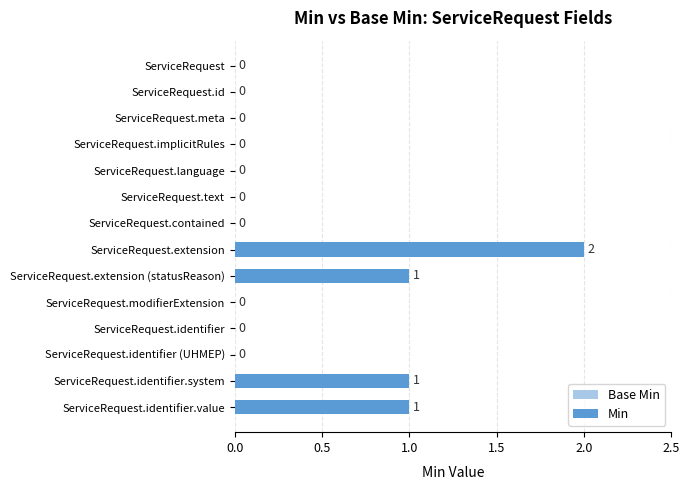

What is the change in value from ServiceRequest.id to ServiceRequest.identifier.system?

+1